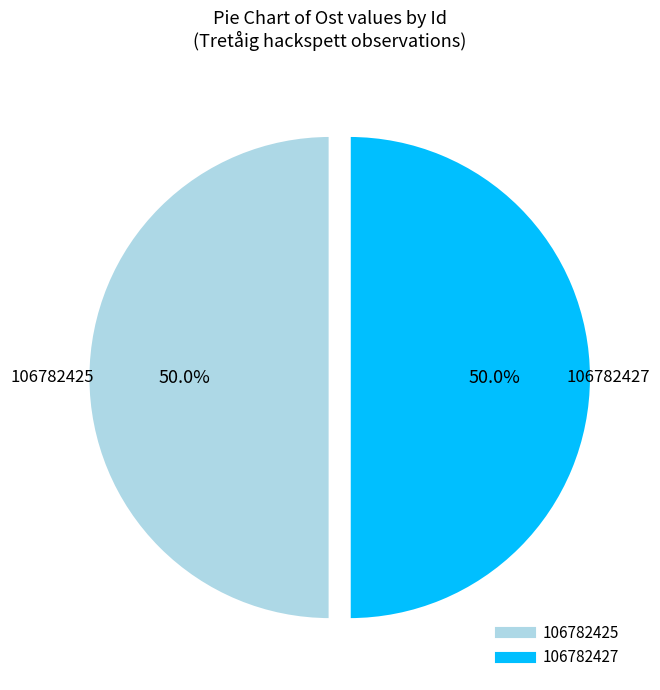

What is the ratio of the value at 106782427 to the value at 106782425?

1.0